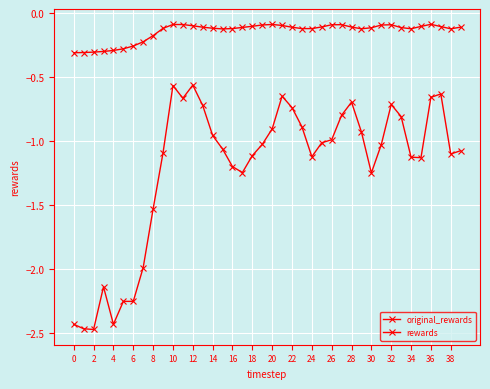

Where is rewards nearest to the value -1?

25